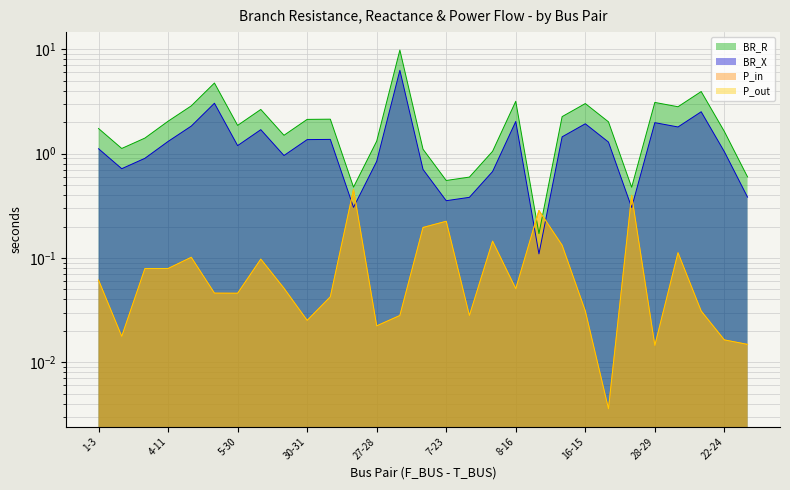

True or false: BR_X and BR_R cross at least once.

False